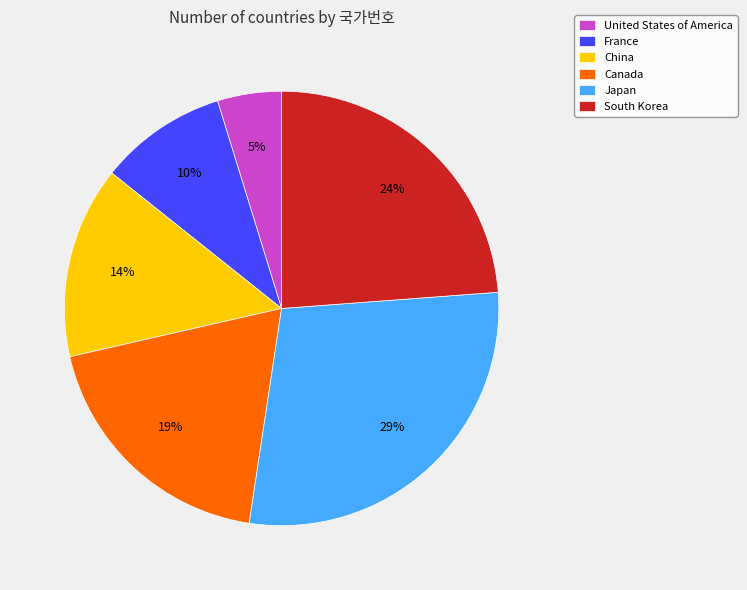

Do South Korea and Japan together represent more than half of the pie?

Yes